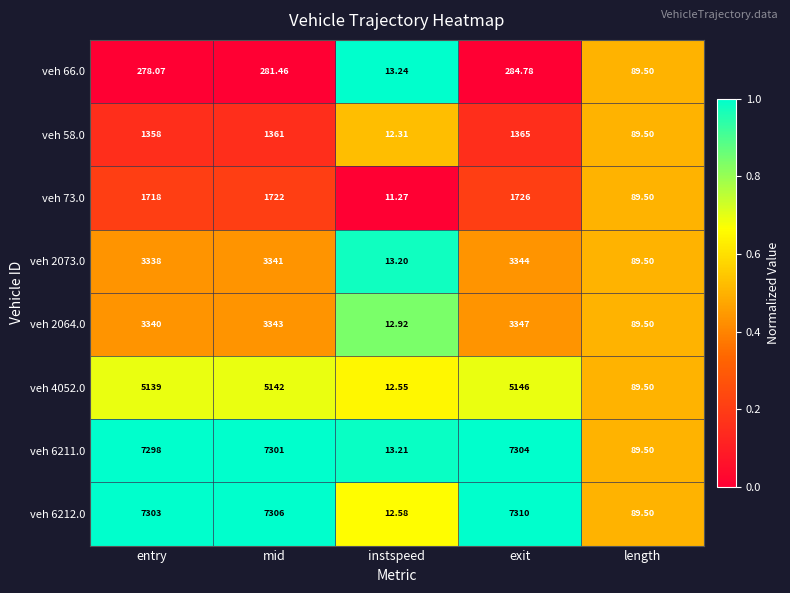

Is the value of veh 6211.0 at length greater than the value of veh 2064.0 at instspeed?

Yes